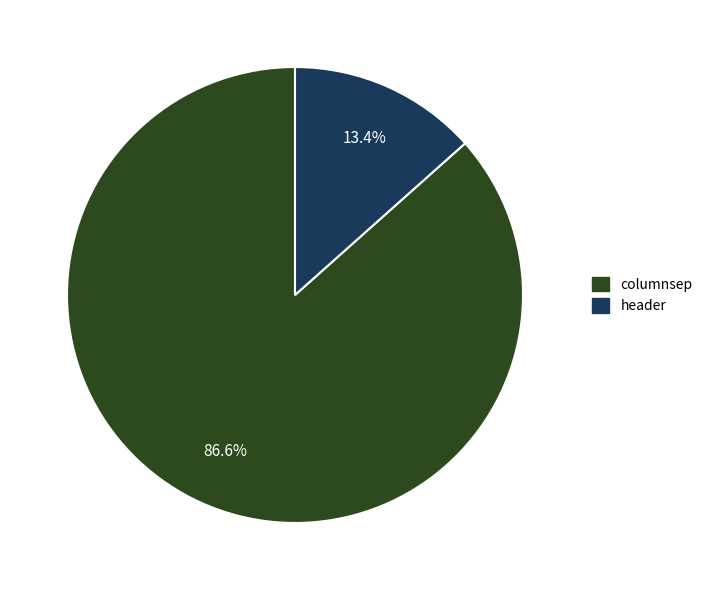

How many slices are in this pie chart?

2